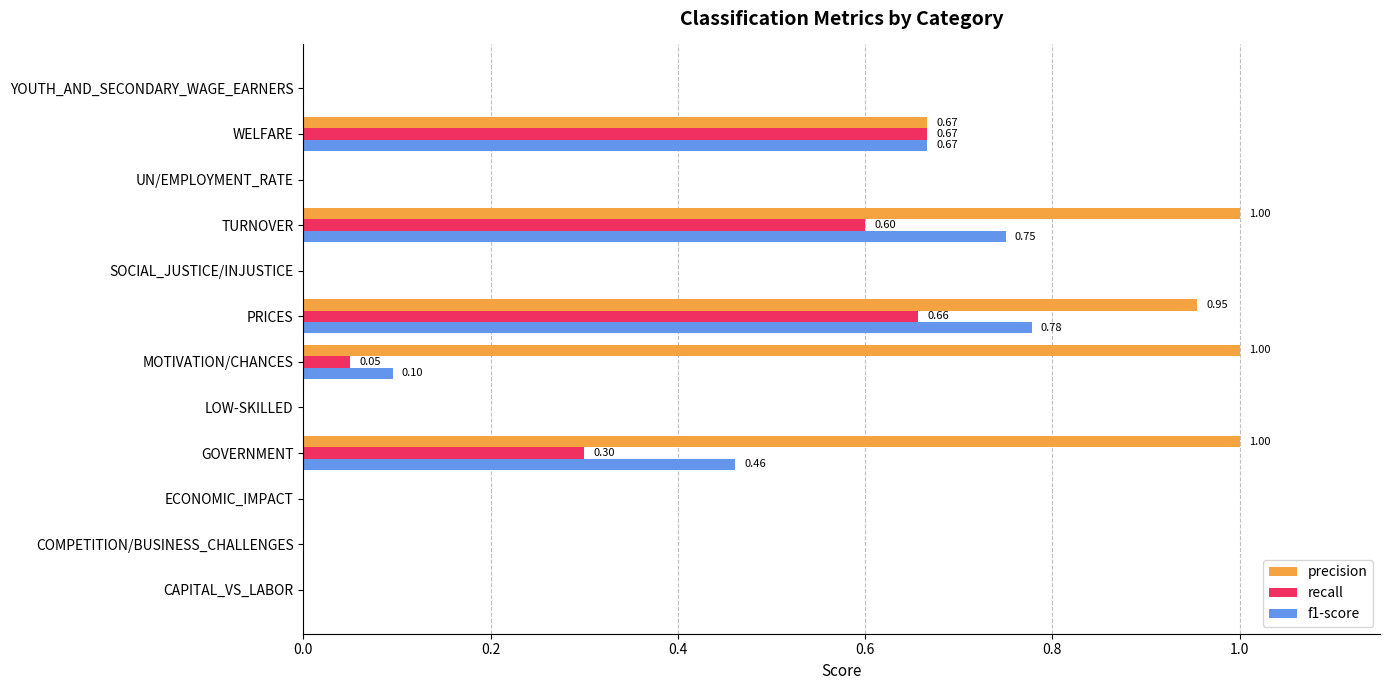

Which series has the largest total across all categories?

precision